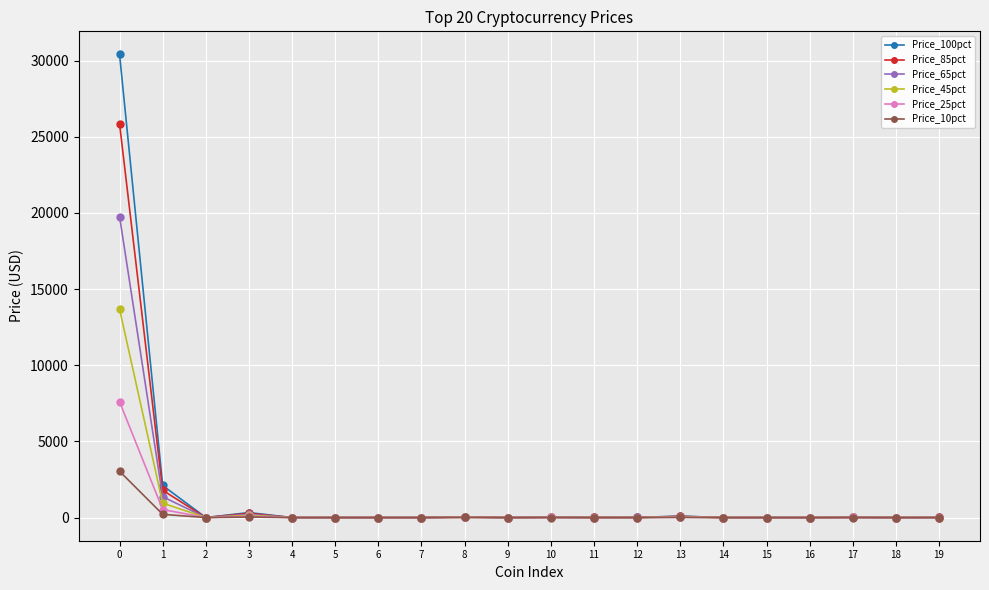

Which series has the widest spread of values?

Price_100pct